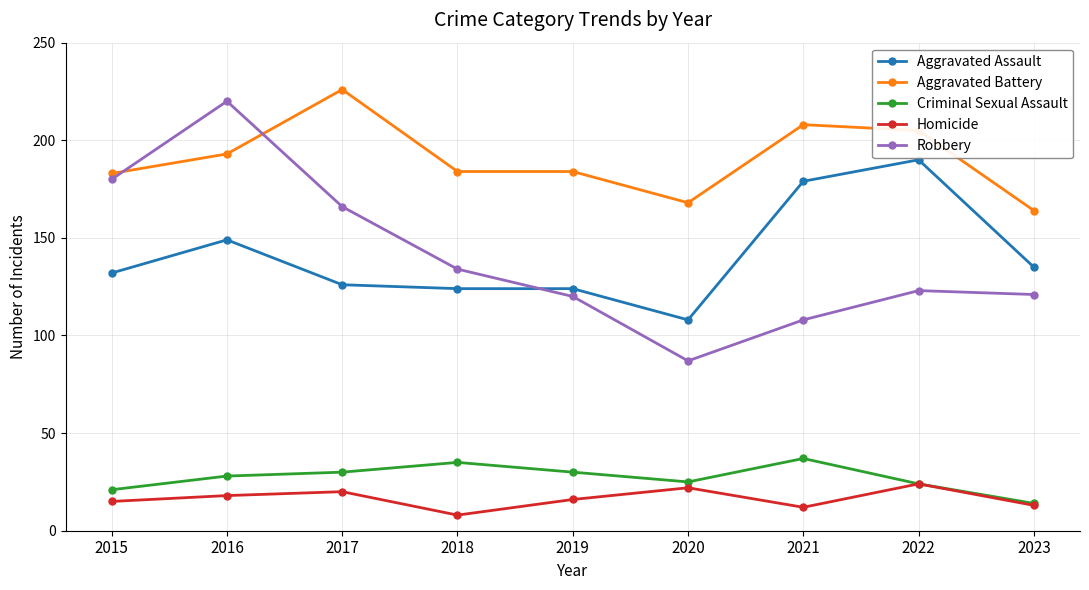

Reading left to right, extract all data points from this chart.

Aggravated Assault: 132	149	126	124	124	108	179	190	135
Aggravated Battery: 183	193	226	184	184	168	208	205	164
Criminal Sexual Assault: 21	28	30	35	30	25	37	24	14
Homicide: 15	18	20	8	16	22	12	24	13
Robbery: 180	220	166	134	120	87	108	123	121